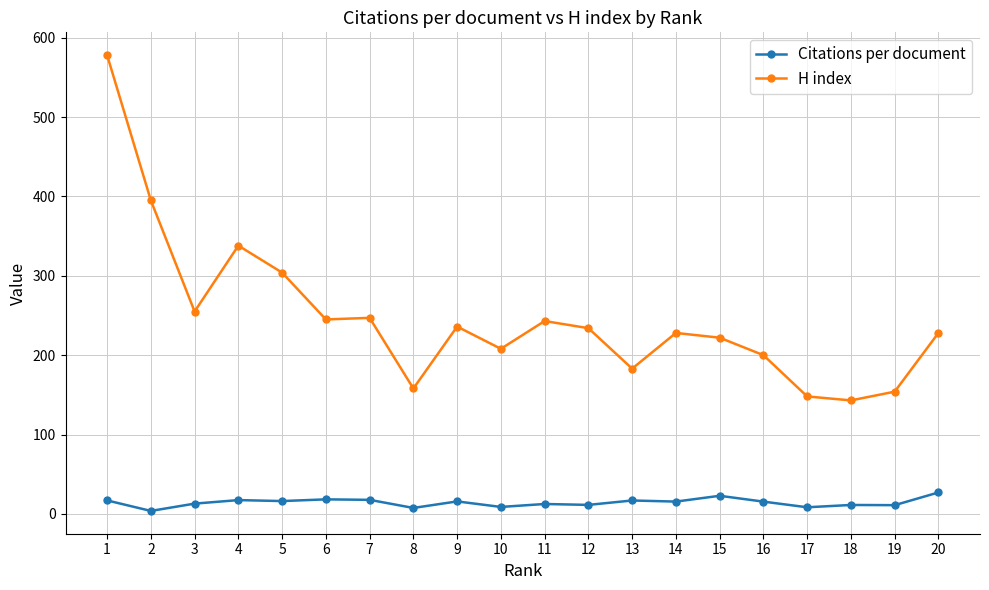

Which series has the largest total across all categories?

H index